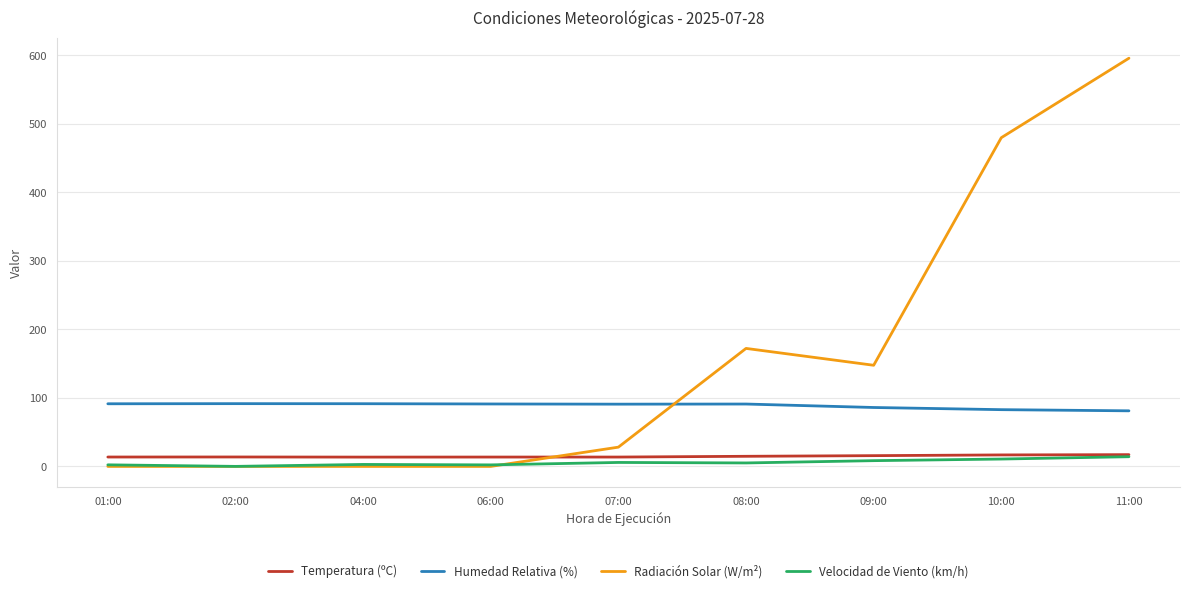

Where do Radiación Solar (W/m²) and Humedad Relativa (%) first cross each other?

07:00 and 08:00